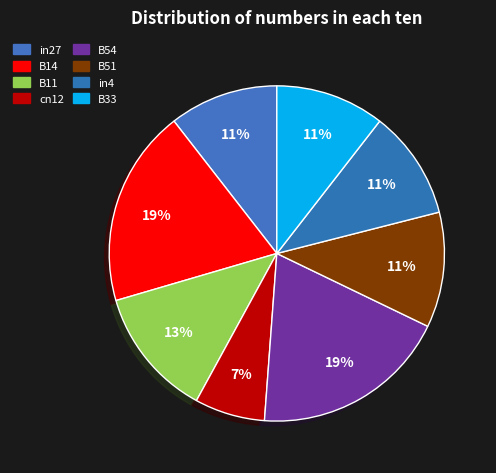

To the nearest percent, what is the average slice percentage?

12%